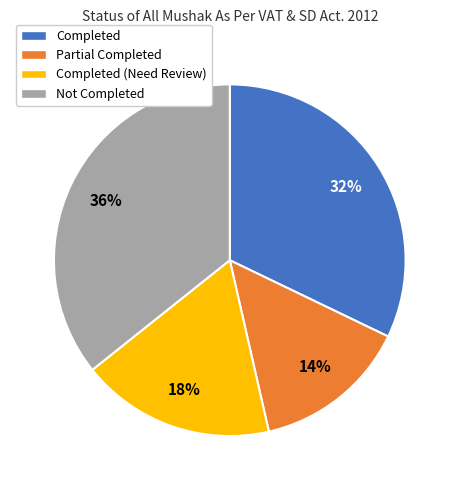

How many slices are in this pie chart?

4